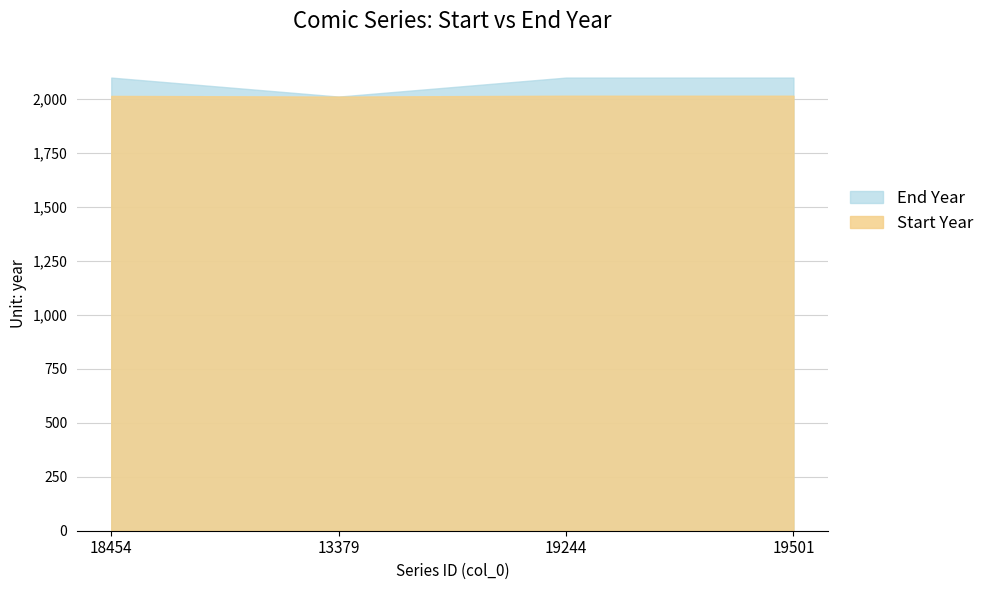

What is the average value of the End Year series?

2077